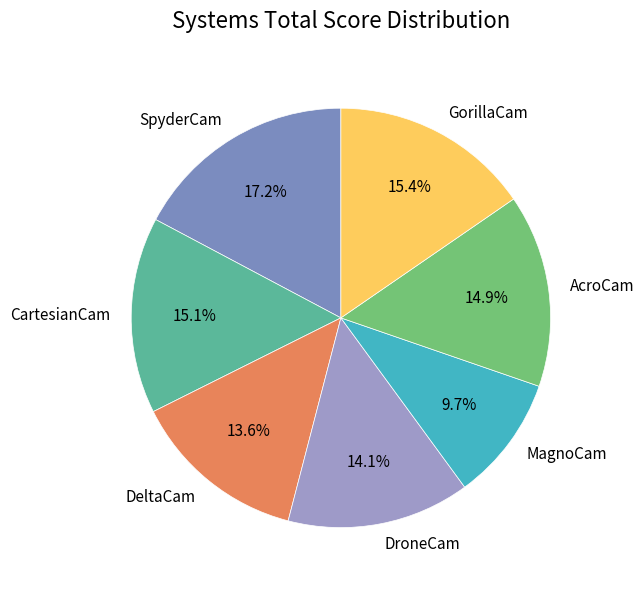

Does CartesianCam account for over 50% of the chart?

No